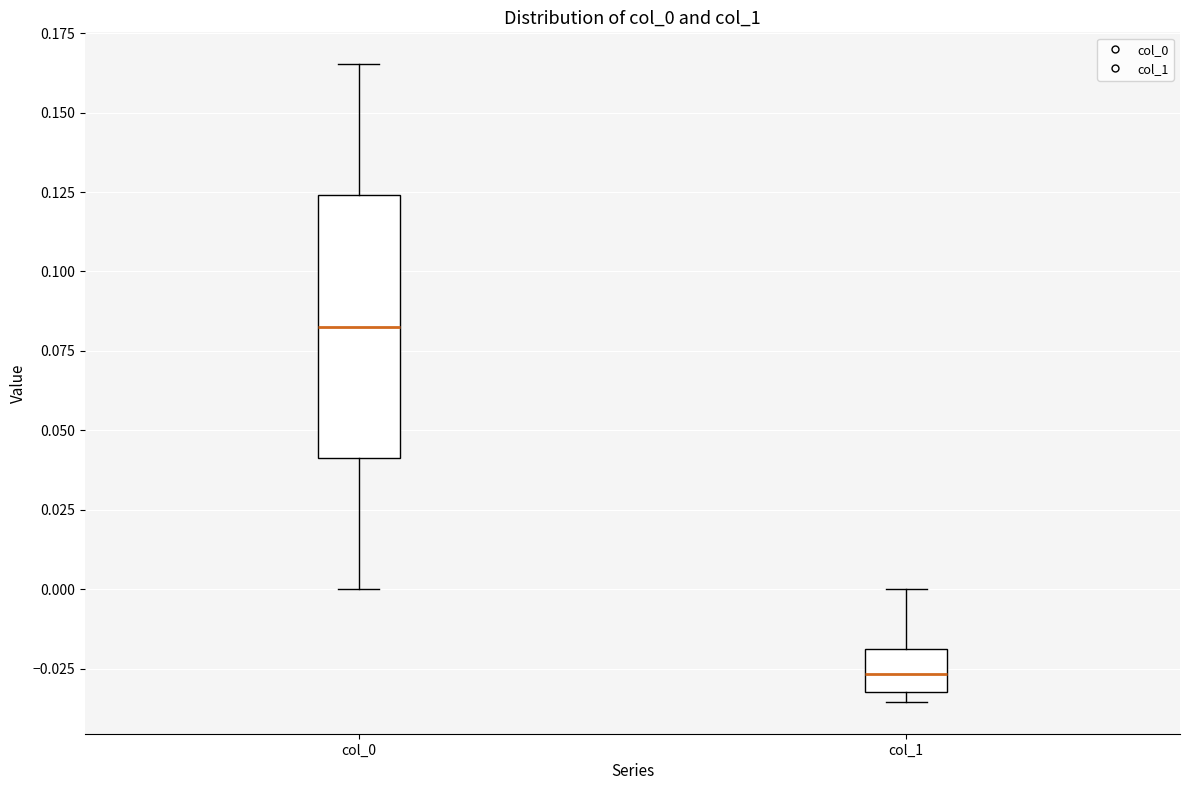

Reading left to right, read every box against the y-axis: the position of its median line, the range the box covers, and the ends of its whiskers. The values are not printed on the chart, so give them approximately, as read against the axis.

col_0: median 0.085, box 0.040 to 0.125, whiskers 0.000 to 0.165
col_1: median -0.025, box -0.030 to -0.020, whiskers -0.035 to 0.000